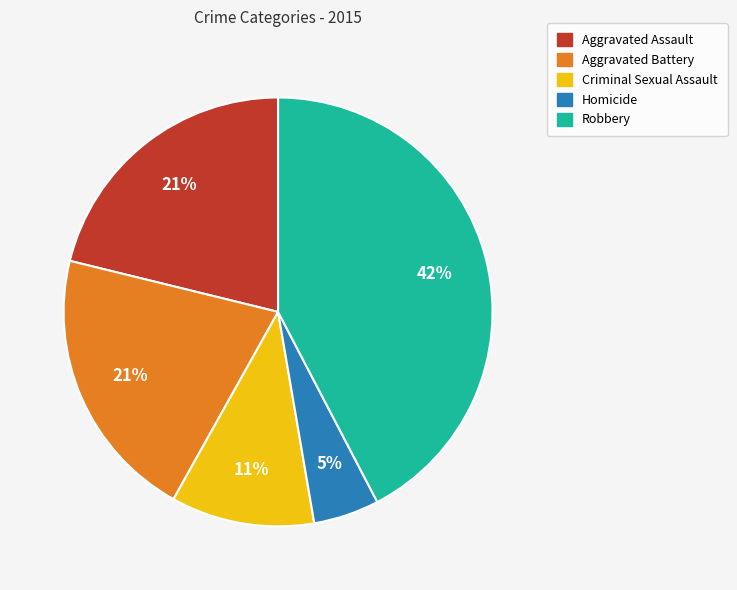

To the nearest percent, what is the combined percentage of Aggravated Assault and Homicide?

26%